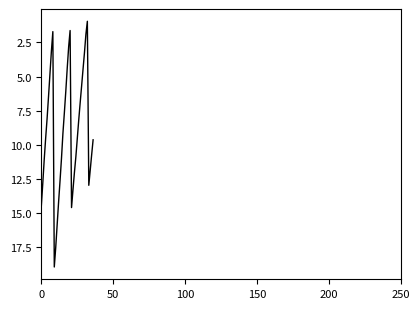

What is the average value?

8.9